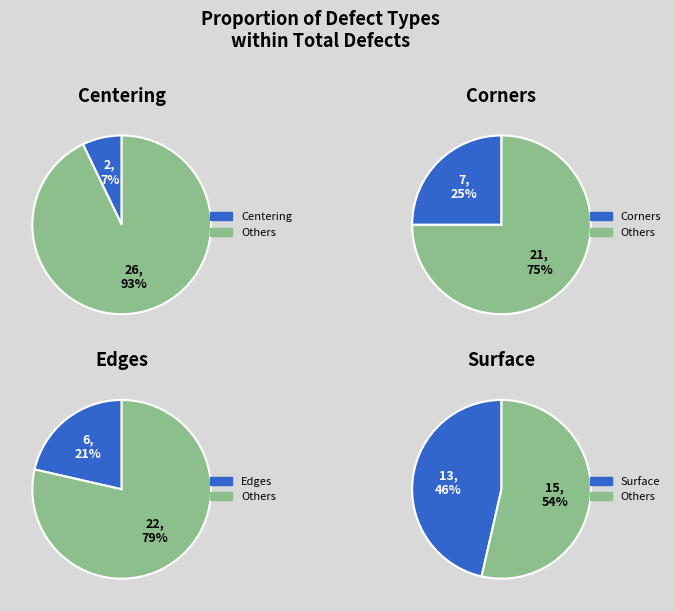

Combined, do Edges and Centering account for over 50%?

No